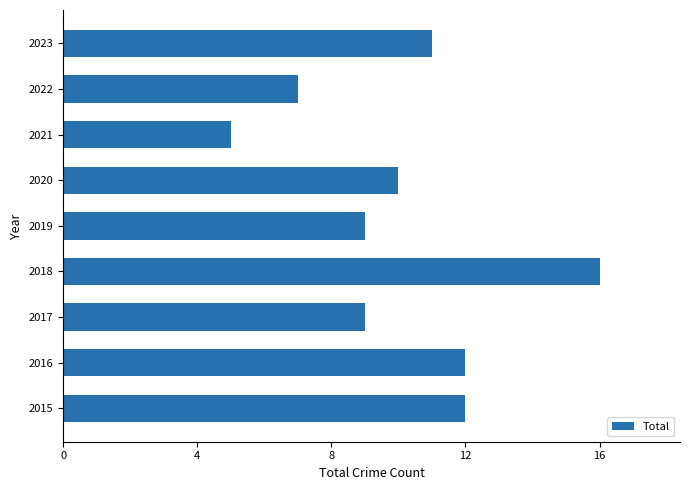

Reading bottom to top, extract all data points from this chart.

2015=12	2016=12	2017=9	2018=16	2019=9	2020=10	2021=5	2022=7	2023=11